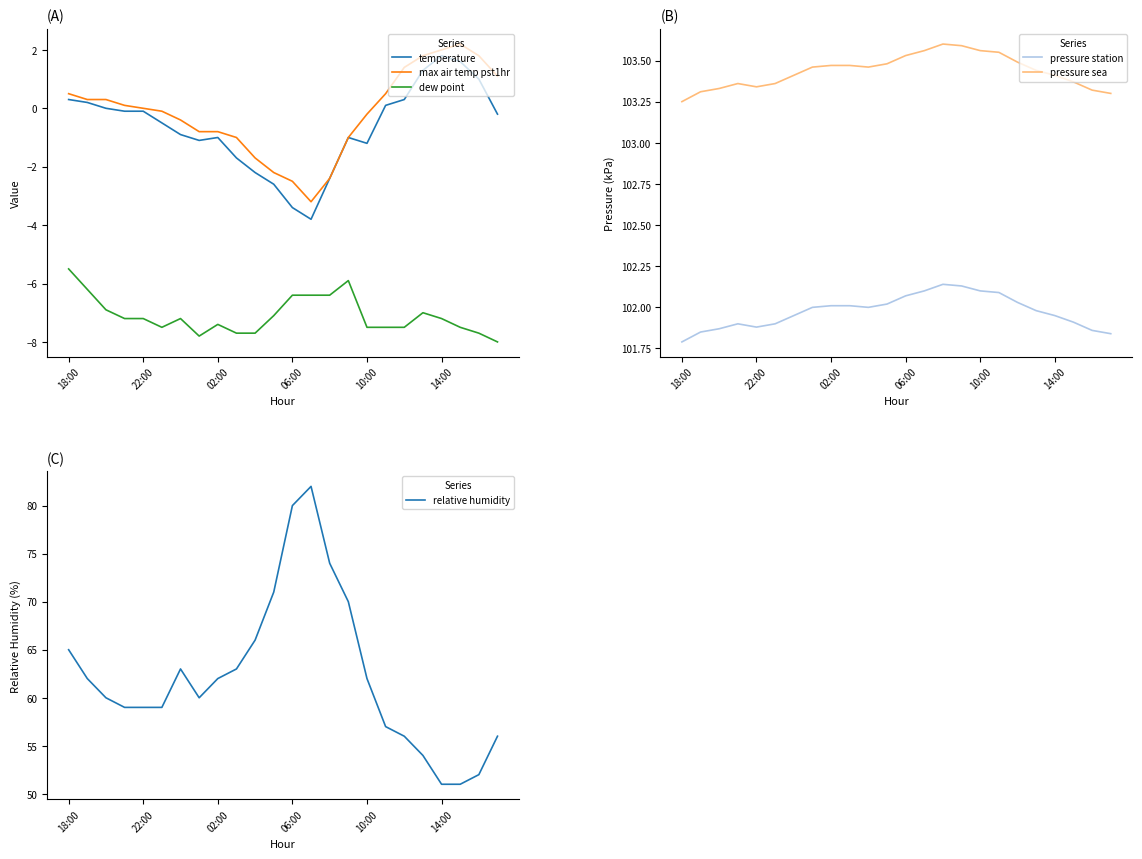

At how many categories does at least one series exceed 38?

24